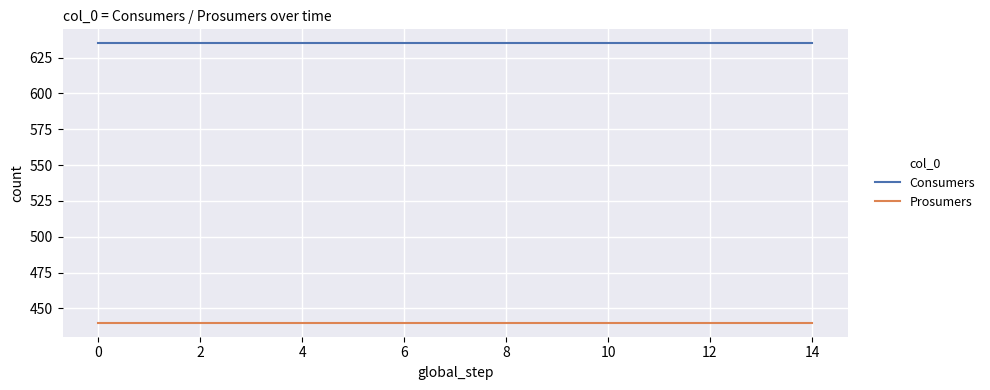

True or false: Consumers and Prosumers intersect in this chart.

False